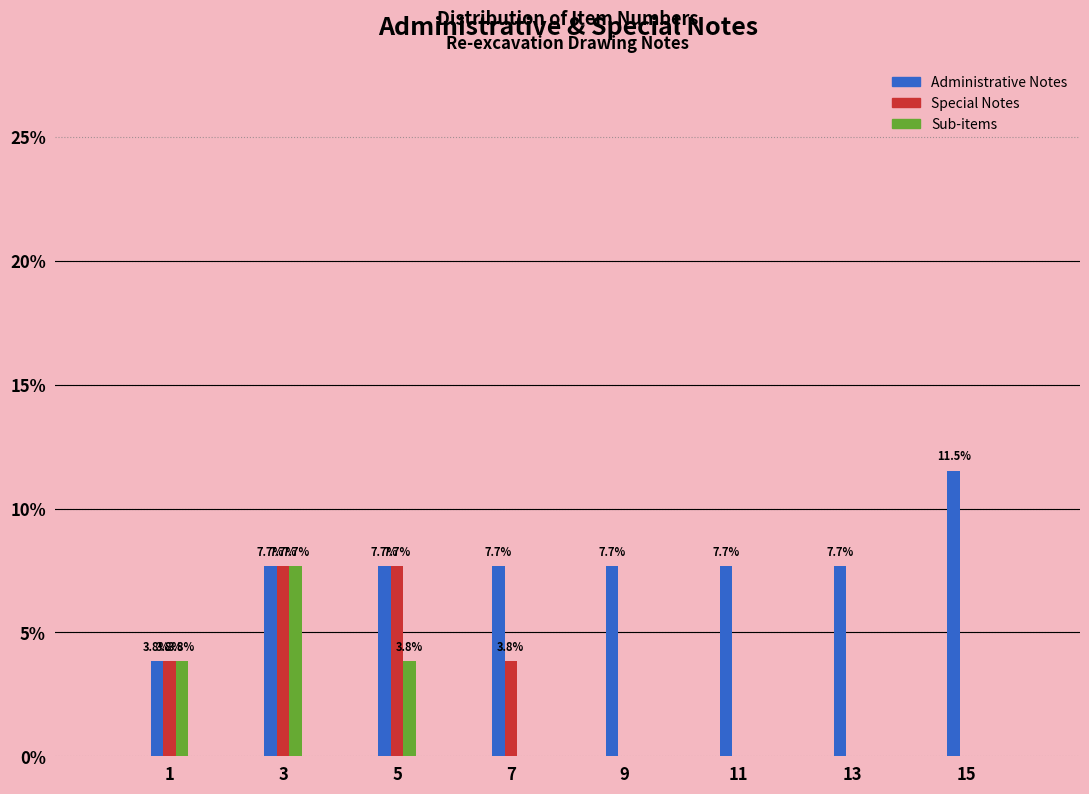

Reading left to right, transcribe all the data shown in this chart.

Administrative Notes: 1=3.8	3=7.7	5=7.7	7=7.7	9=7.7	11=7.7	13=7.7	15=11.5
Special Notes: 1=3.8	3=7.7	5=7.7	7=3.8	9=0.0	11=0.0	13=0.0	15=0.0
Sub-items: 1=3.8	3=7.7	5=3.8	7=0.0	9=0.0	11=0.0	13=0.0	15=0.0